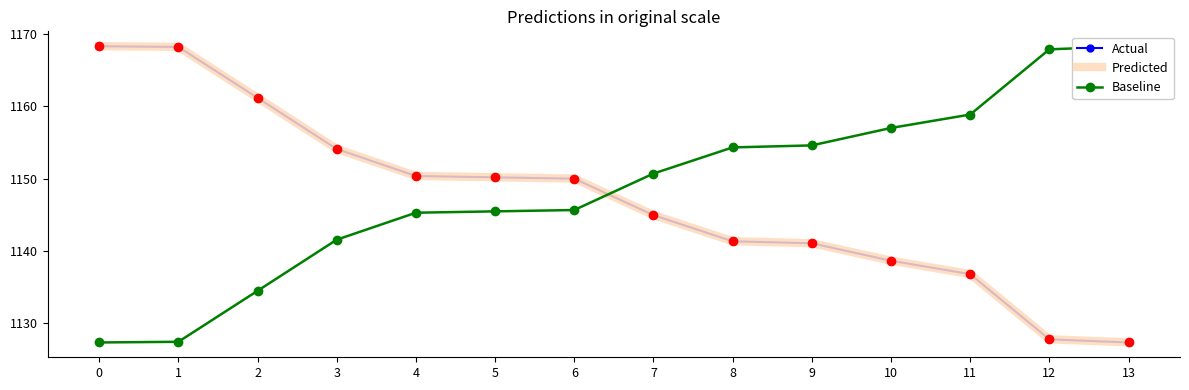

How many values in the Actual series exceed 1149?

7